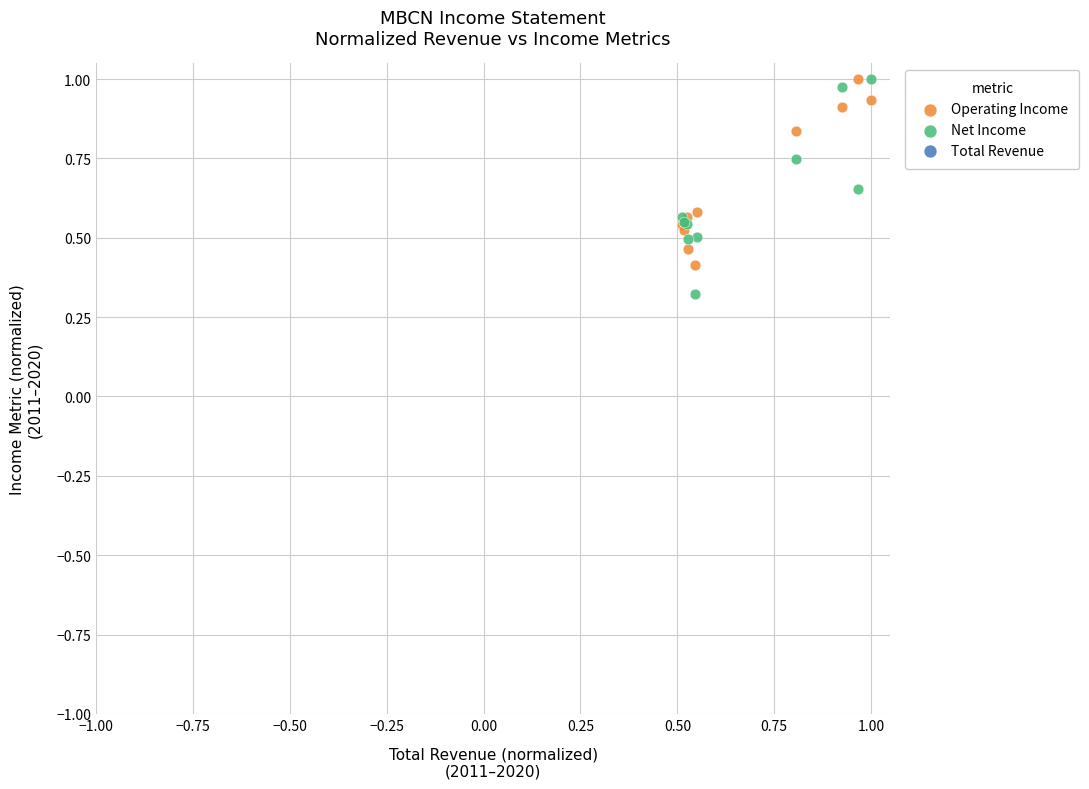

Which series contains the lowest Y value?

Net Income